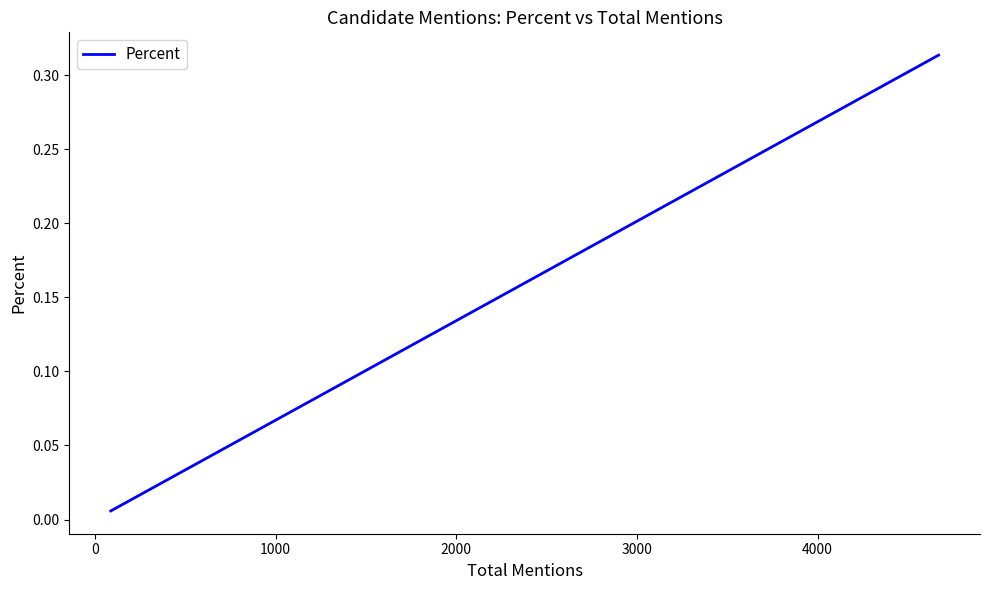

What is the maximum value shown in the chart?

0.3